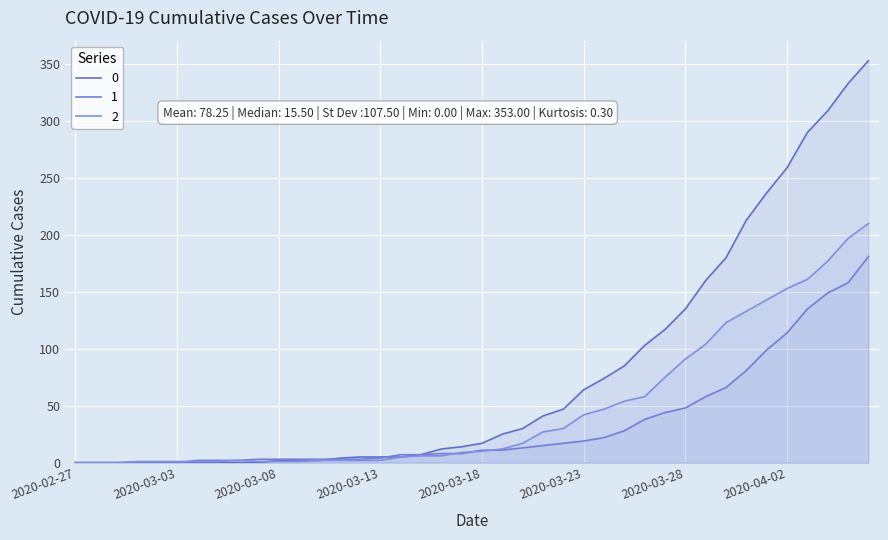

What is the total value across all series at 2020-03-13?

11